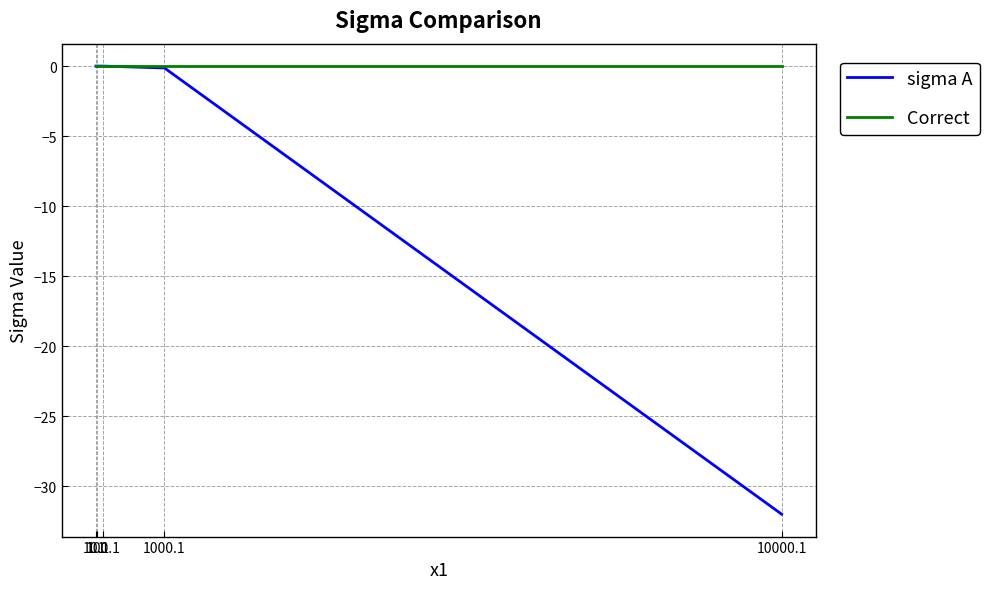

Which series has the largest total across all categories?

Correct